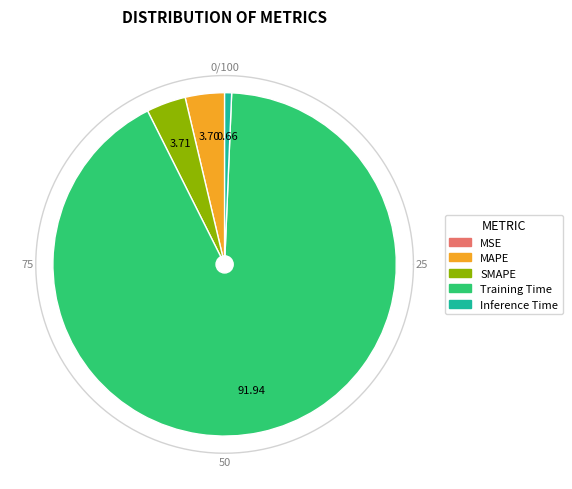

Rank the categories by value from lowest to highest.

MSE, Inference Time, MAPE, SMAPE, Training Time